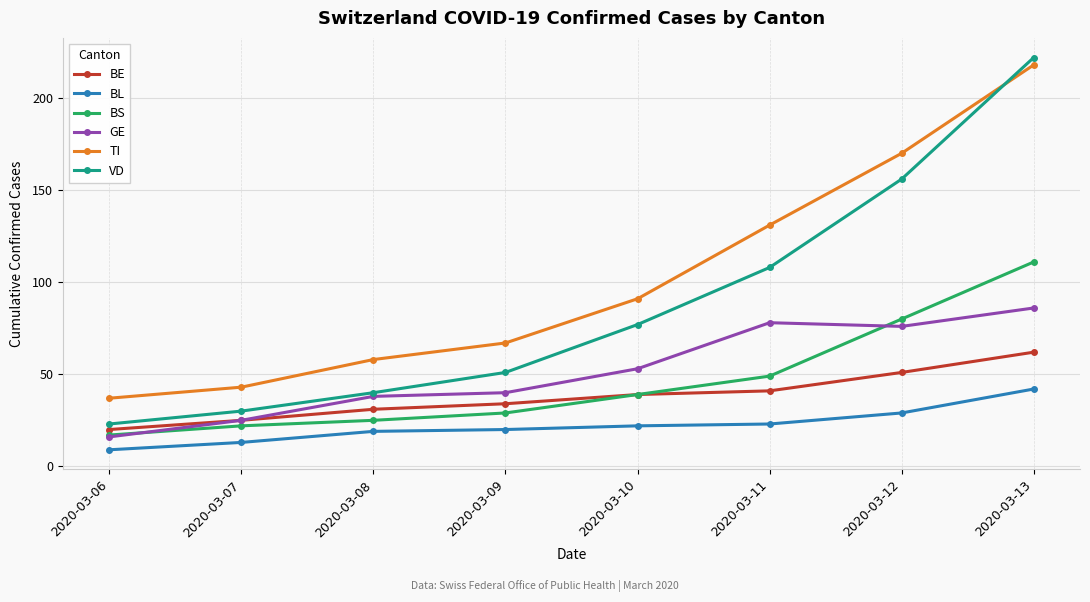

What is the value of the BL point at the 8th from the left?

42